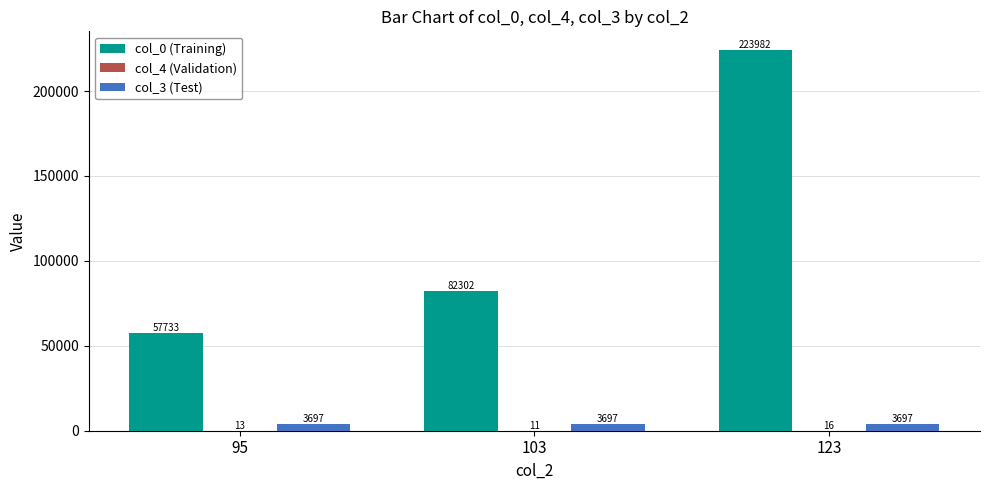

What is the greatest value displayed?

223982